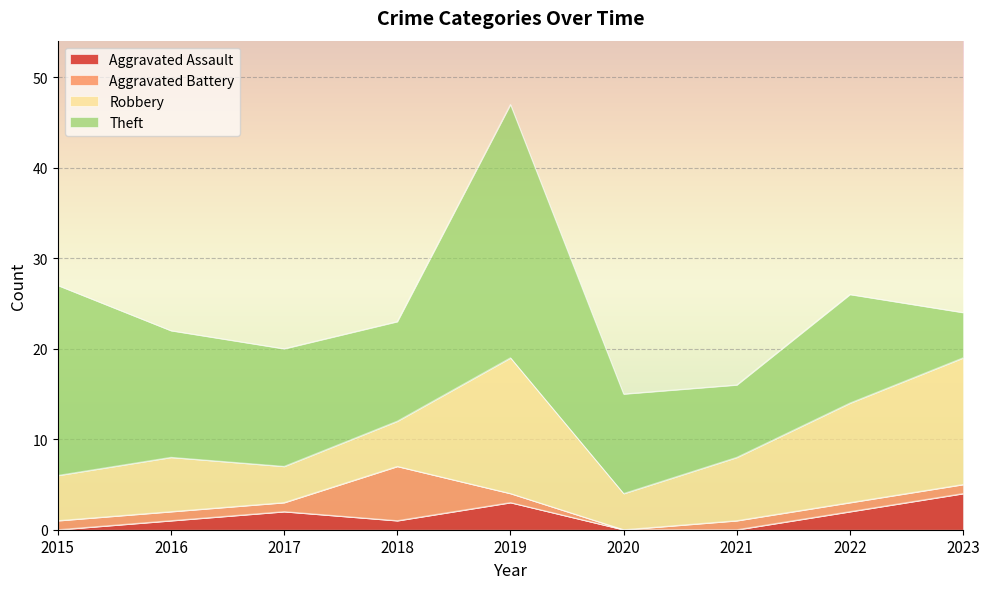

The value of Theft at 2017 is 8. True or false?

False